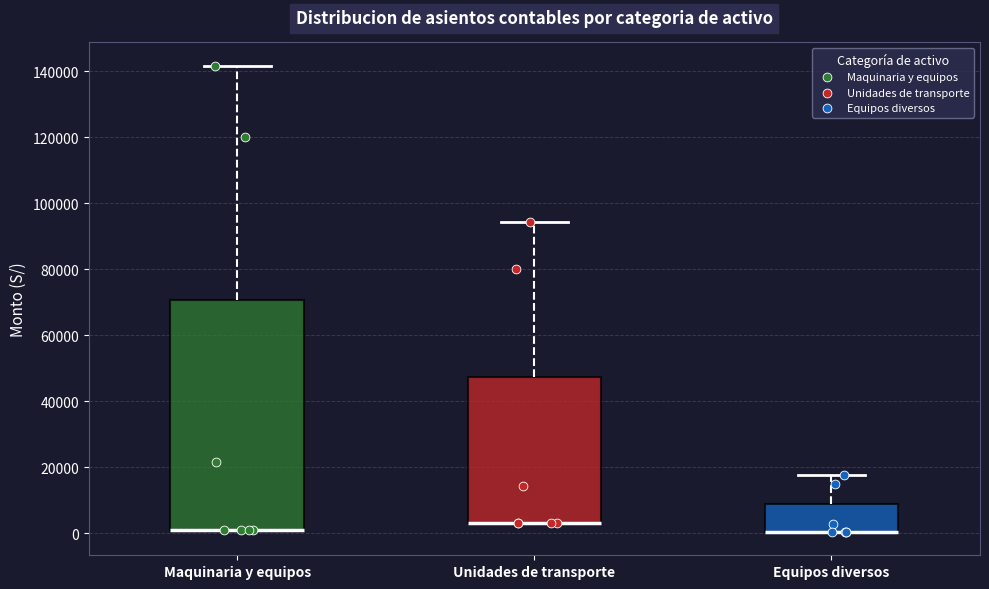

Which box is the tallest, from its lower edge to its upper edge?

Maquinaria y equipos